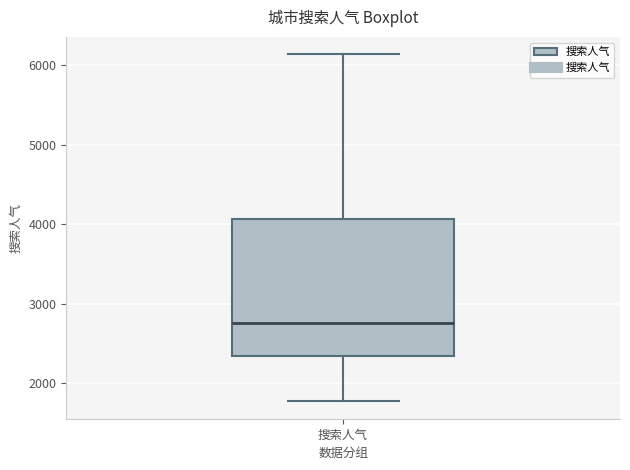

Transcribe this box plot: give where the median line is, the range the box spans, and where the two whiskers end, as read against the y-axis. The values are not printed on the chart, so give them approximately, as read against the axis.

median 2800, box 2300 to 4100, whiskers 1800 to 6100